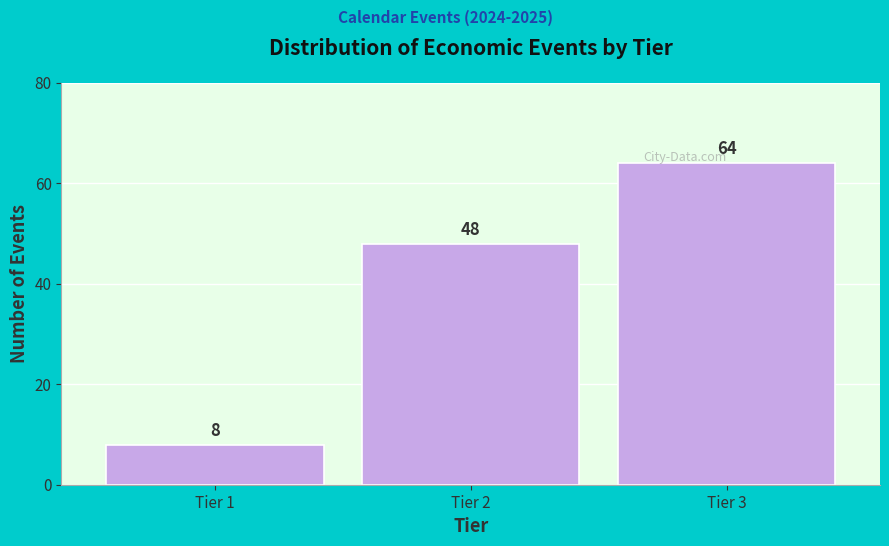

Reading left to right, list all the values displayed in this chart.

Tier 1=8	Tier 2=48	Tier 3=64